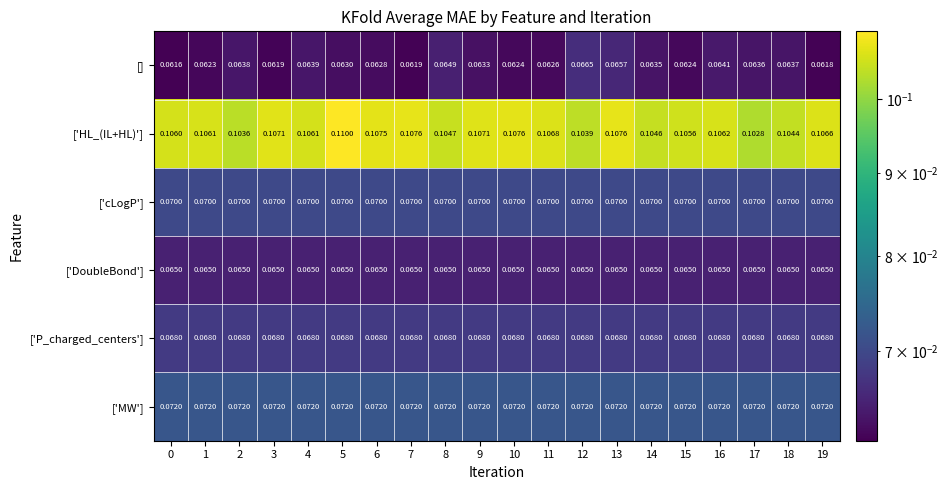

Rank the series by their maximum value, from highest to lowest.

['HL_(IL+HL)'], ['MW'], ['cLogP'], ['P_charged_centers'], [], ['DoubleBond']